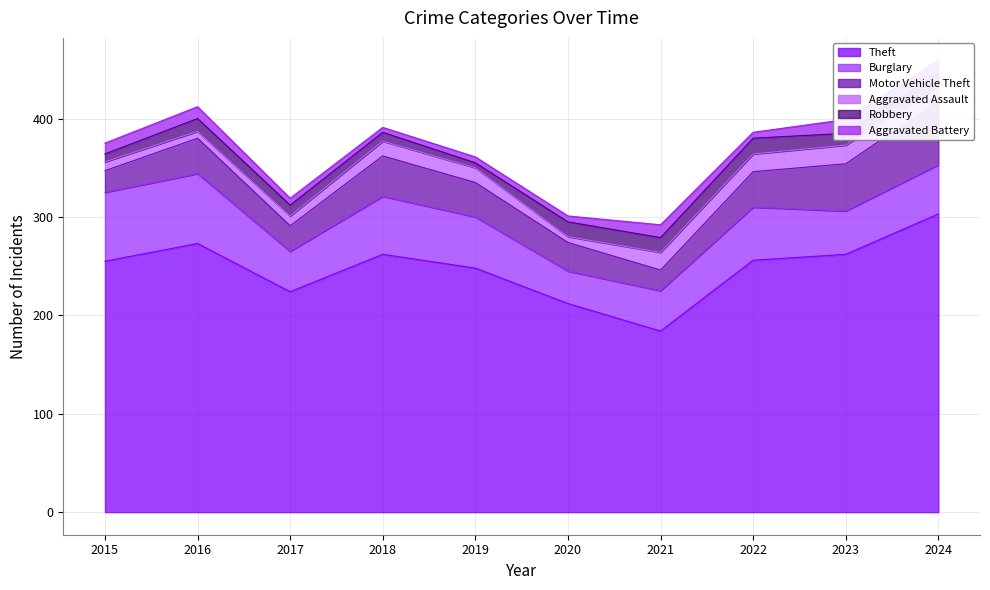

Reading left to right, what are all the values shown in this chart?

Theft: 255	273	224	262	248	212	184	256	262	303
Burglary: 70	71	41	59	52	33	41	54	44	50
Motor Vehicle Theft: 22	36	26	41	35	29	21	36	48	65
Aggravated Assault: 9	7	10	15	15	6	18	18	19	15
Robbery: 8	13	11	9	5	15	15	16	12	13
Aggravated Battery: 11	12	7	5	6	6	13	6	14	13